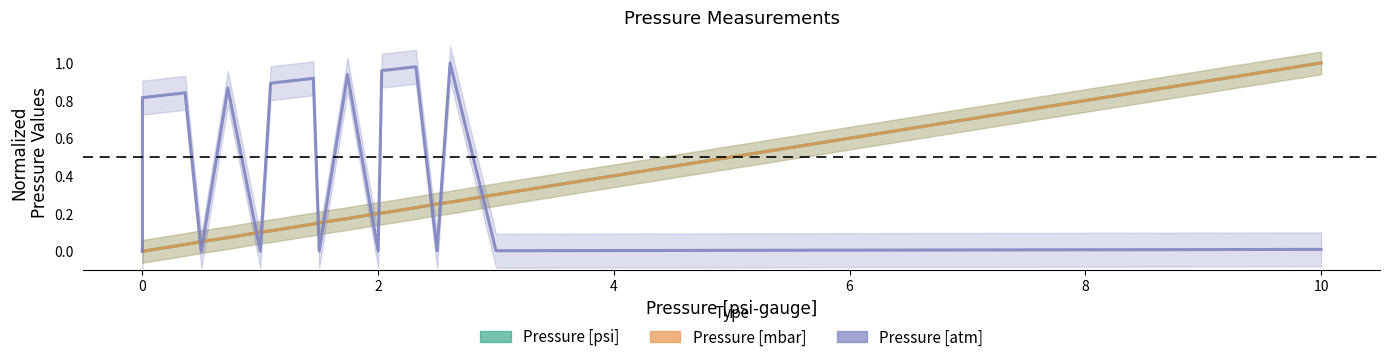

How many values in Pressure [atm] are above zero?

21